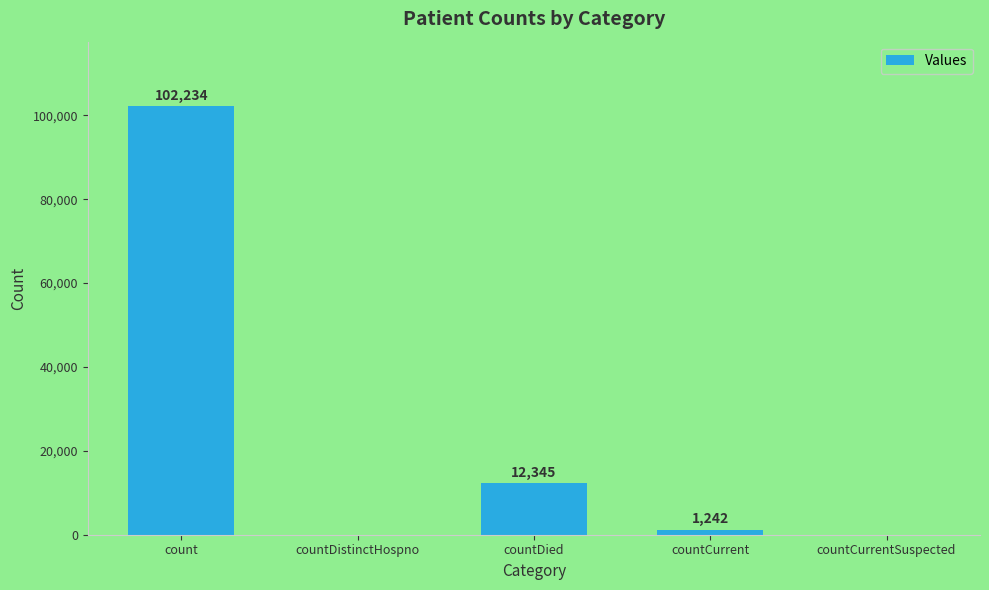

At which label does the data first exceed 1242?

count